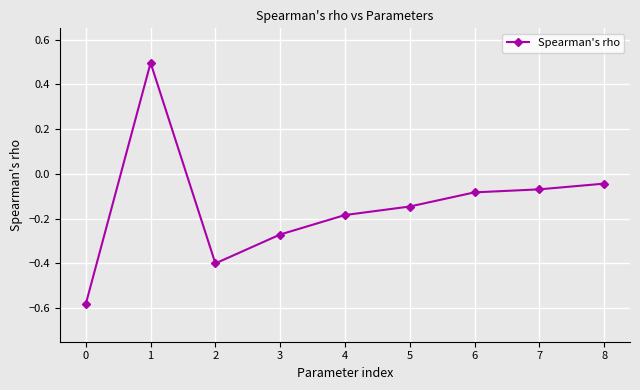

Is it true that the value at 0 is -0.9?

False